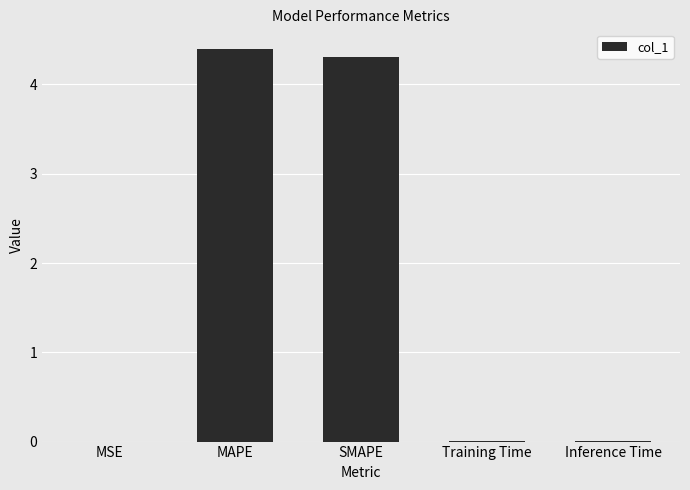

The chart shows a value of 7.2 at SMAPE. True or false?

False